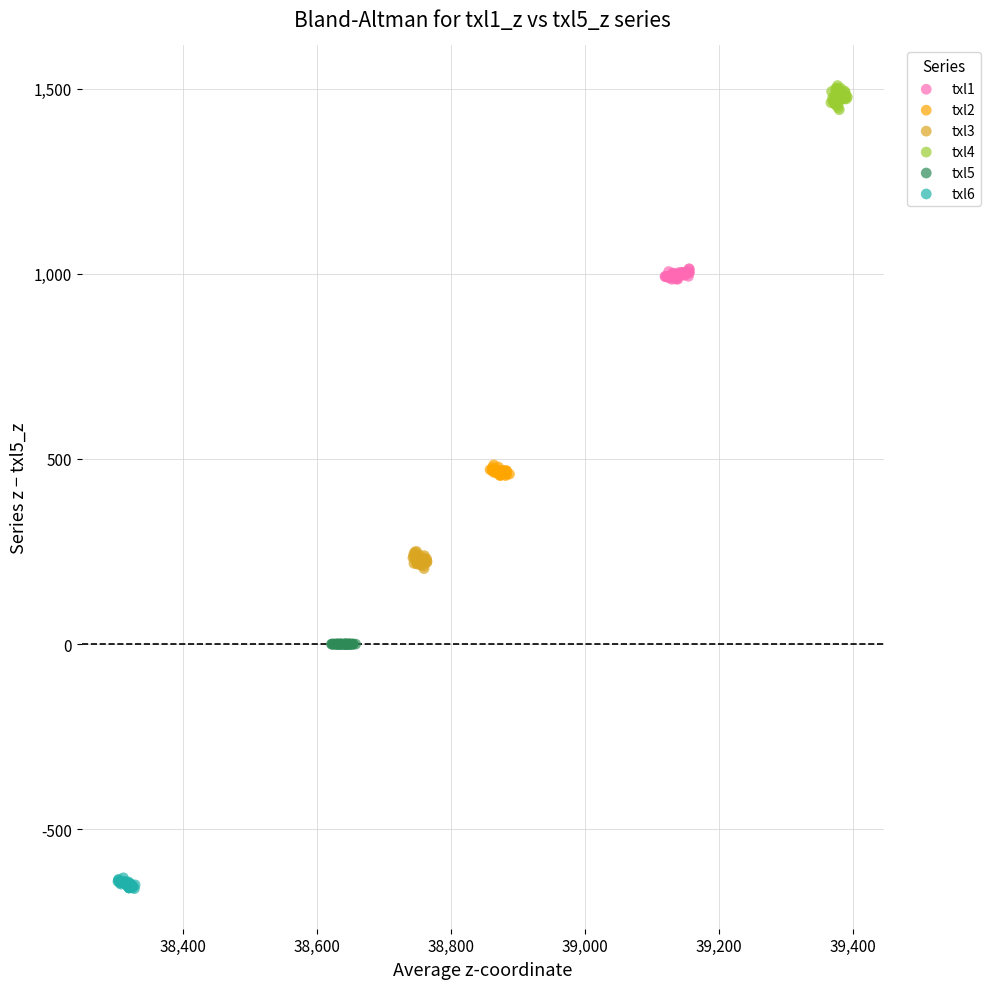

Which series contains the highest Y value?

txl4